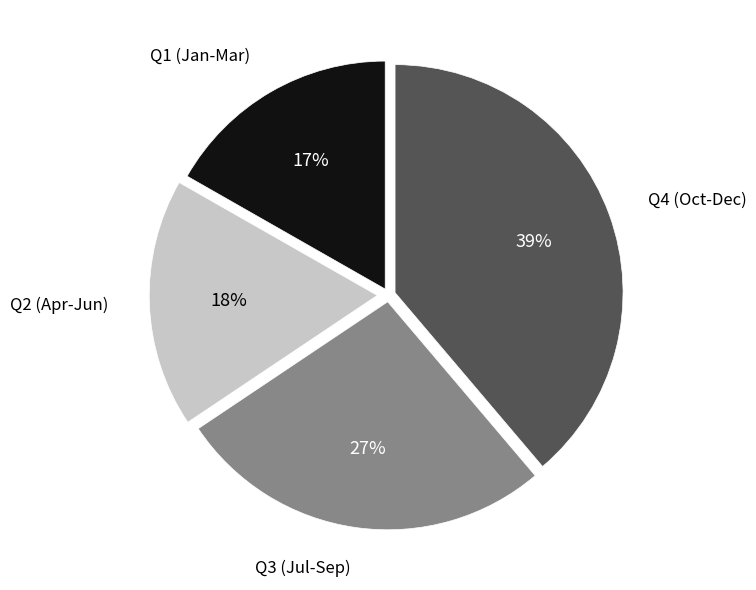

Does any single category account for the majority?

No